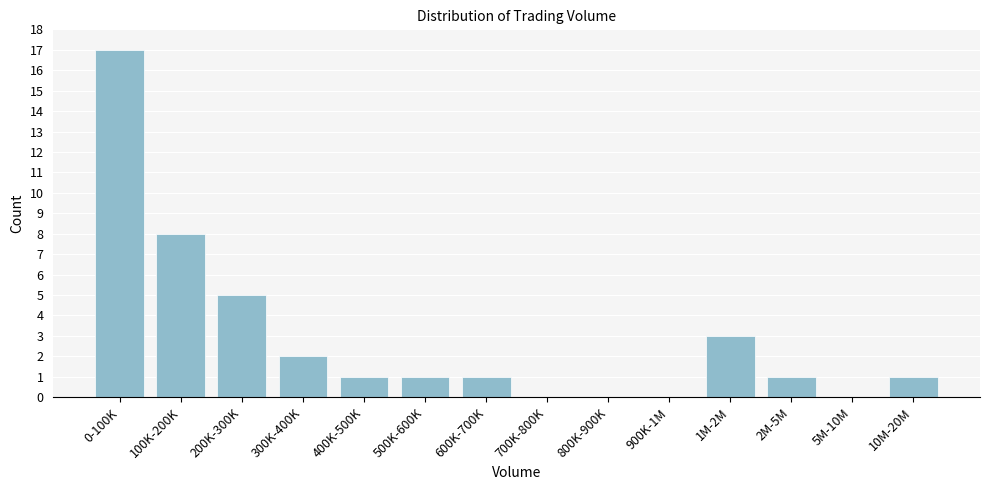

Reading left to right, what are all the values shown in this chart?

0-100K=17	100K-200K=8	200K-300K=5	300K-400K=2	400K-500K=1	500K-600K=1	600K-700K=1	700K-800K=0	800K-900K=0	900K-1M=0	1M-2M=3	2M-5M=1	5M-10M=0	10M-20M=1